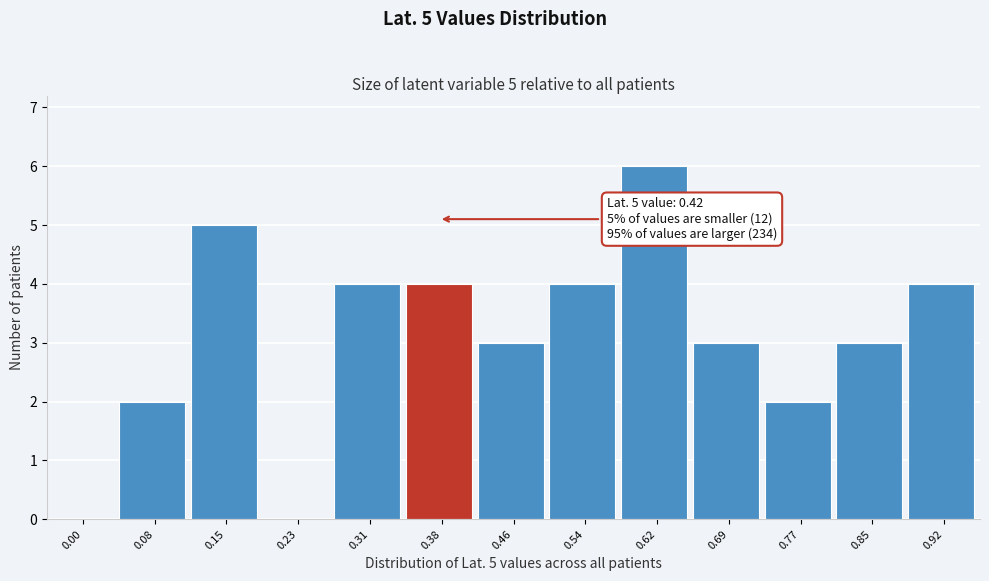

Reading left to right, transcribe all the data shown in this chart.

0.00=0	0.08=2	0.15=5	0.23=0	0.31=4	0.38=4	0.46=3	0.54=4	0.62=6	0.69=3	0.77=2	0.85=3	0.92=4